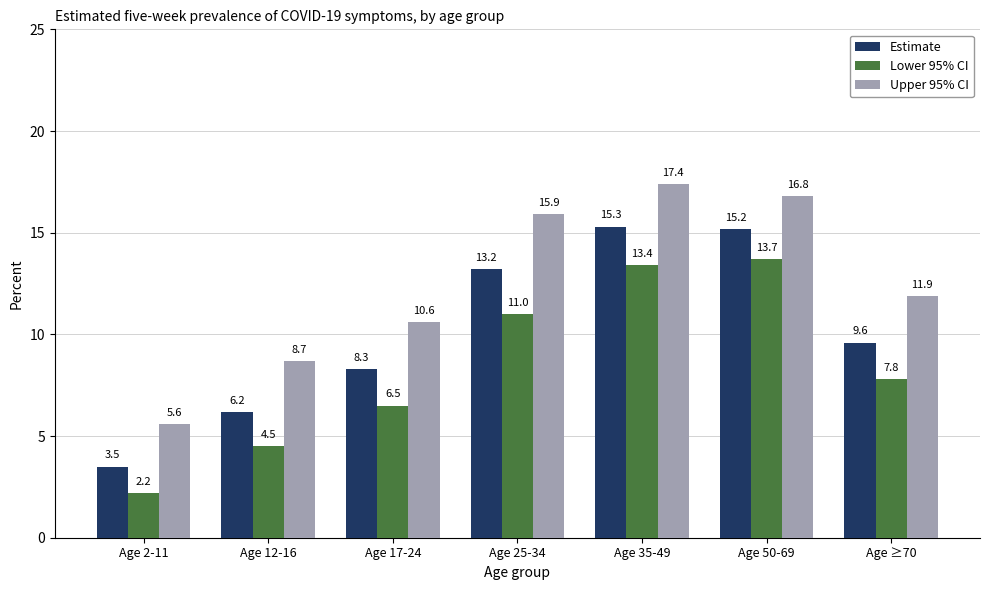

True or false: Estimate has a value of 9.6 at Age ≥70.

True